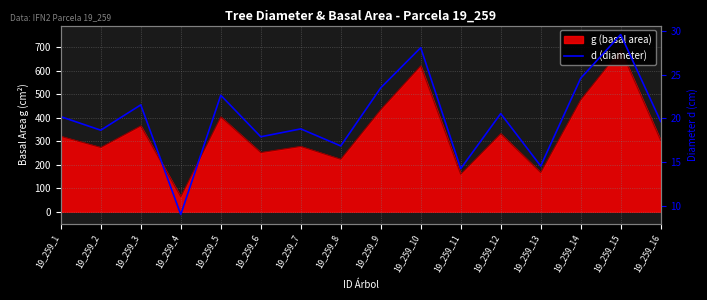

At which category does the chart reach its peak across all series?

19_259_15